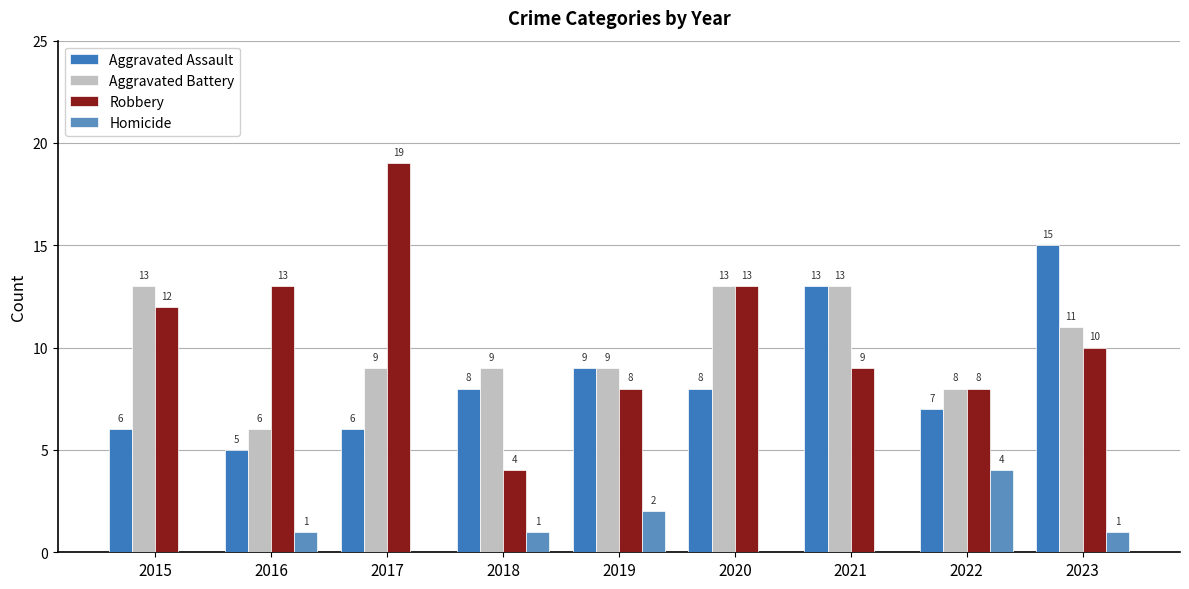

Is it true that Robbery equals 19 at 2016?

False